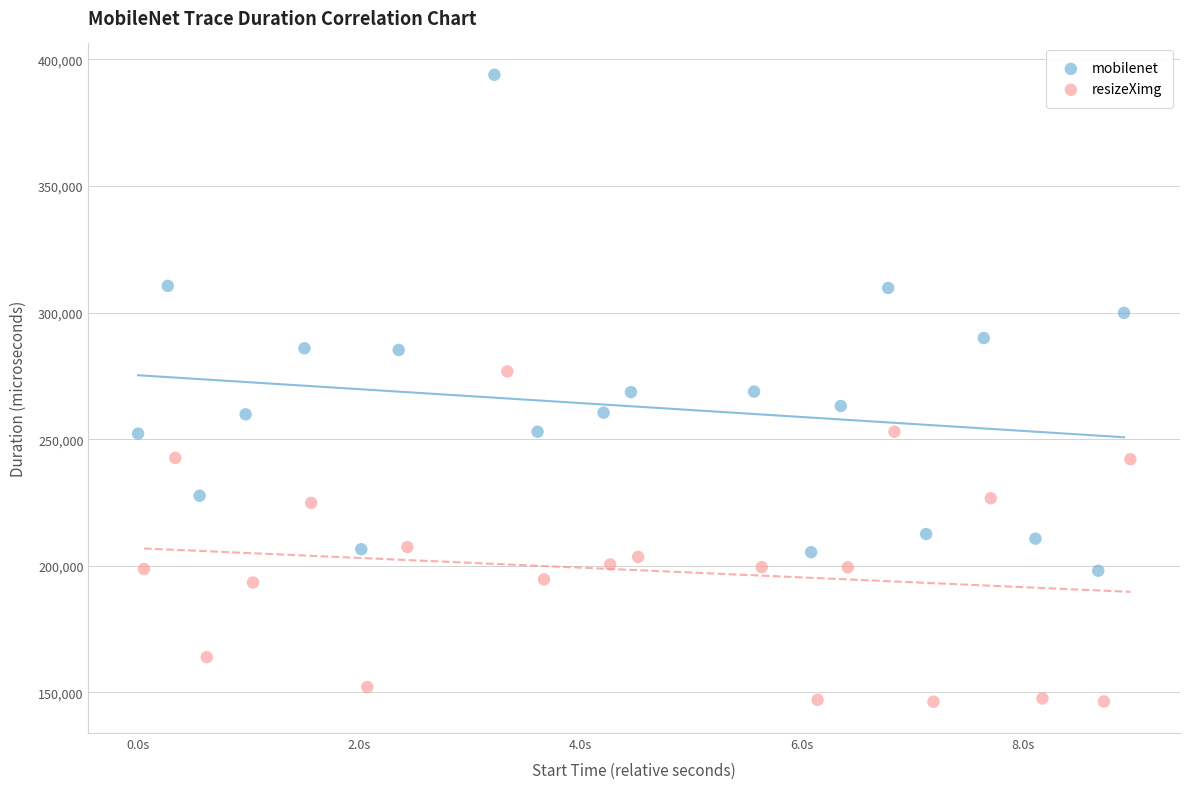

Which series reaches the minimum Y coordinate?

resizeXimg